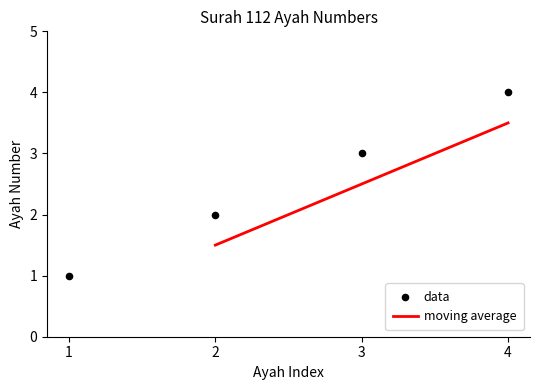

Rank the categories by moving average value from highest to lowest.

4, 3, 2